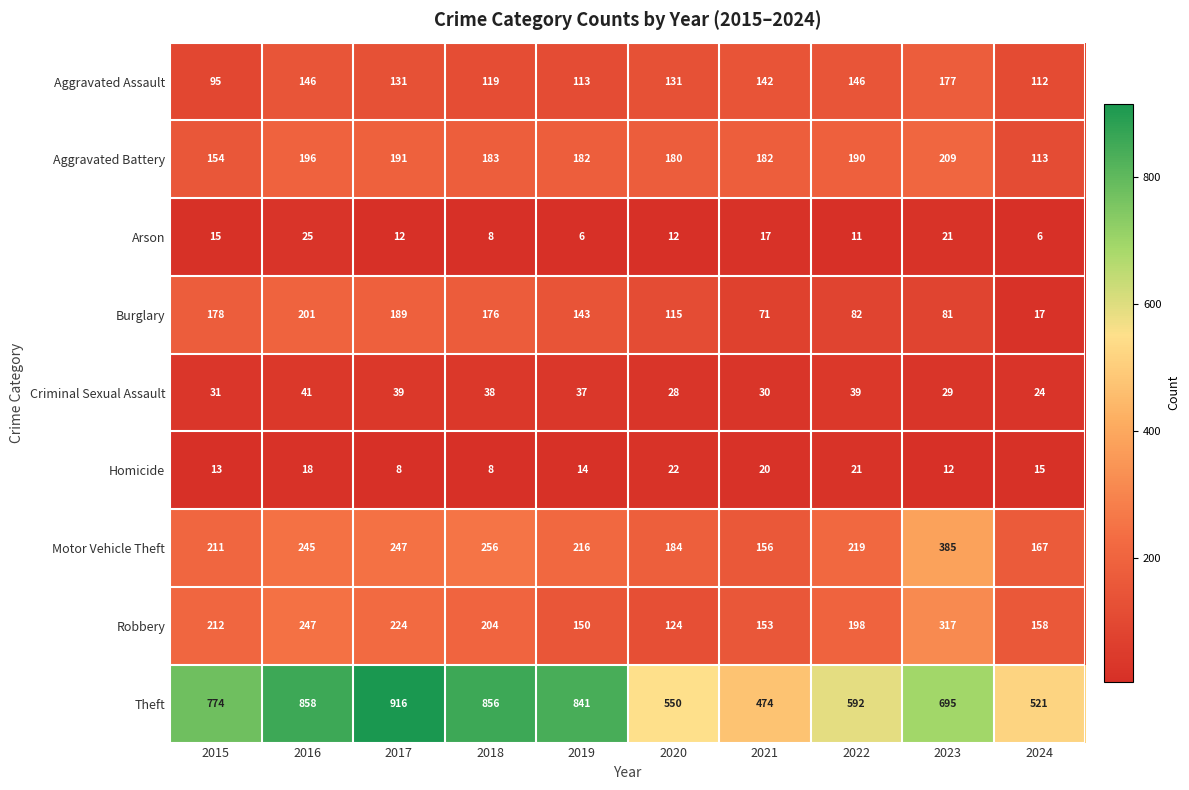

Which series has the largest total across all categories?

Theft